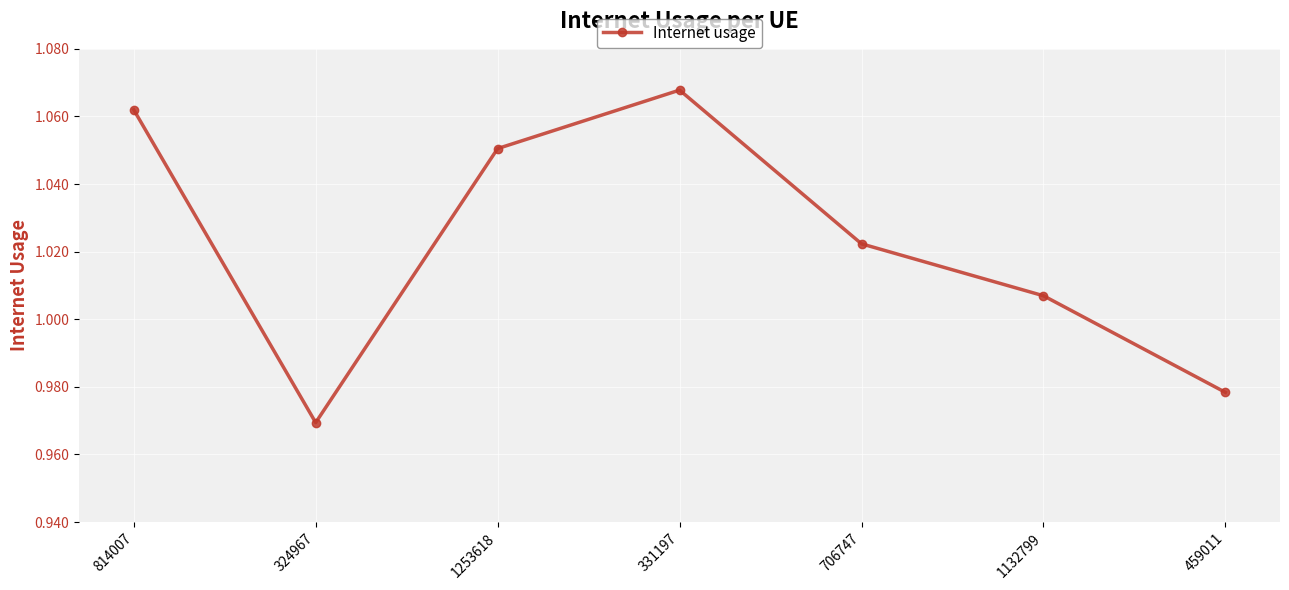

At which label is the value closest to 1?

1132799